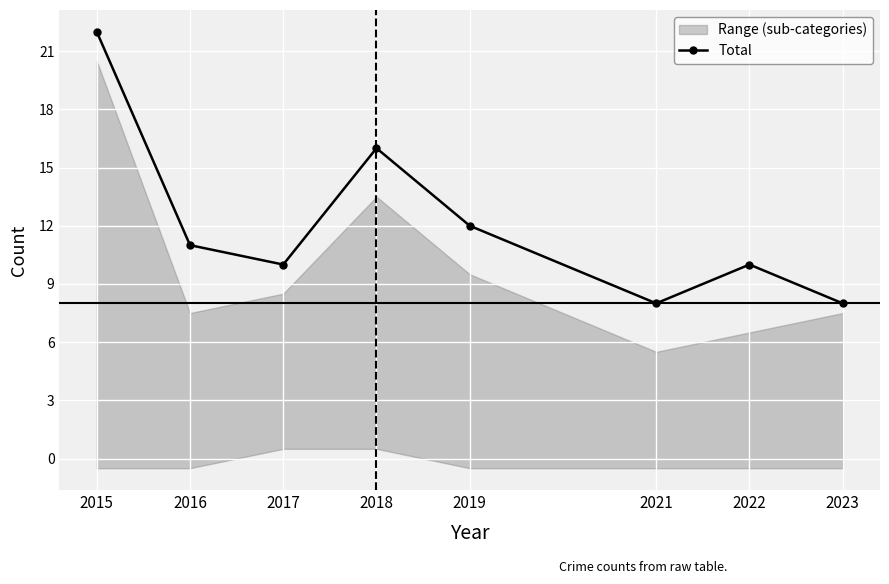

Is this an area chart (filled region under the line)?

No